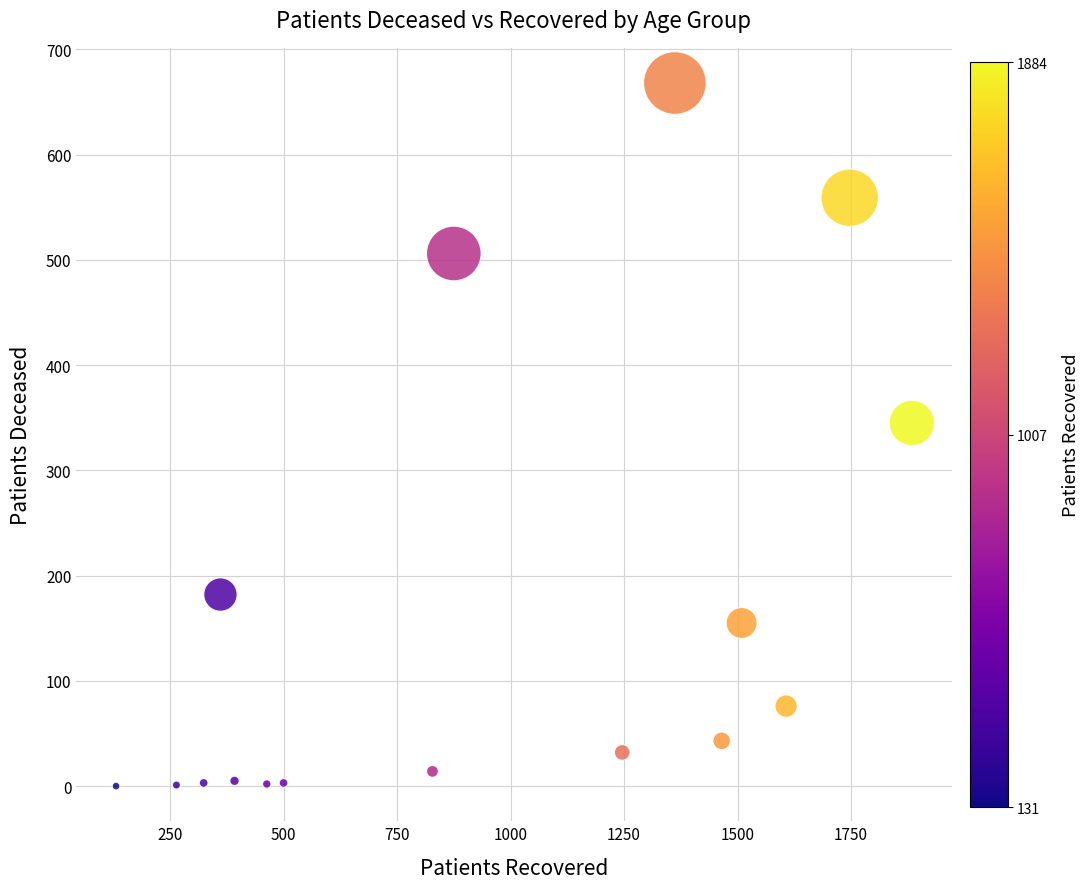

What Y value in the scatter plot is closest to 334?

345